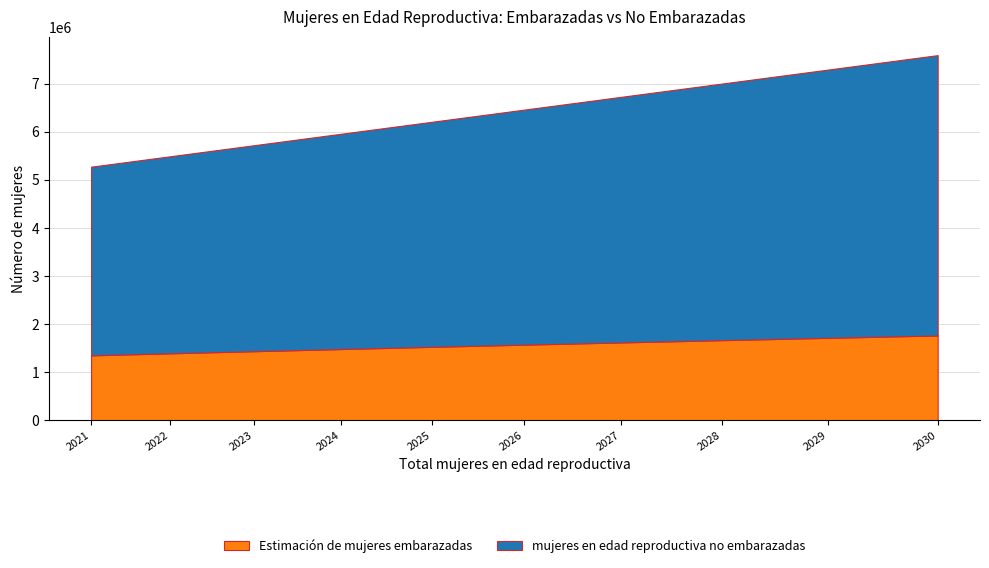

Reading left to right, what are all the values shown in this chart?

mujeres en edad reproductiva no embarazadas: 2021=3922480.9	2022=4096837.2	2023=4281092.5	2024=4475231.6	2025=4679187.8	2026=4884848.8	2027=5104487.7	2028=5335153.0	2029=5575893.3	2030=5827757.1
Estimación de mujeres embarazadas: 2021=1351519.1	2022=1394162.8	2023=1437907.5	2024=1482768.4	2025=1528812.2	2026=1574151.2	2027=1620512.3	2028=1667847.0	2029=1716106.7	2030=1765242.9